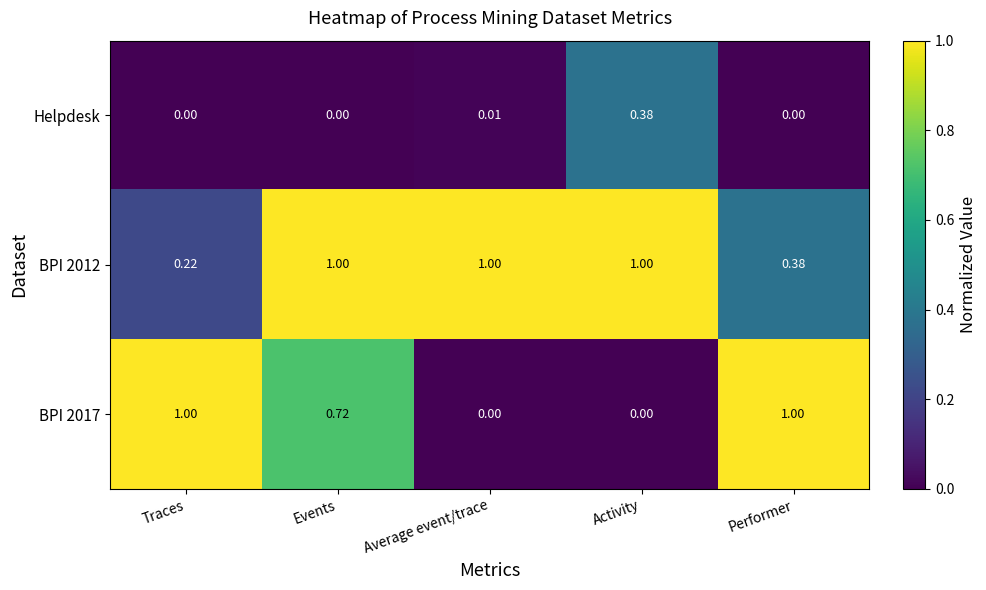

Which series has the largest total across all categories?

BPI 2012